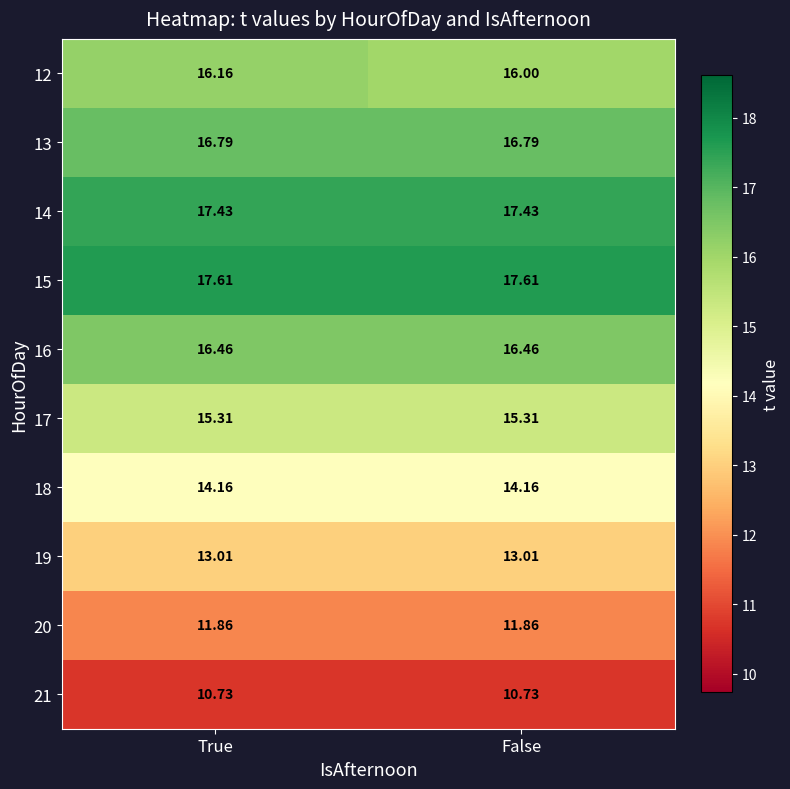

At which category is the sum across all series the highest?

True